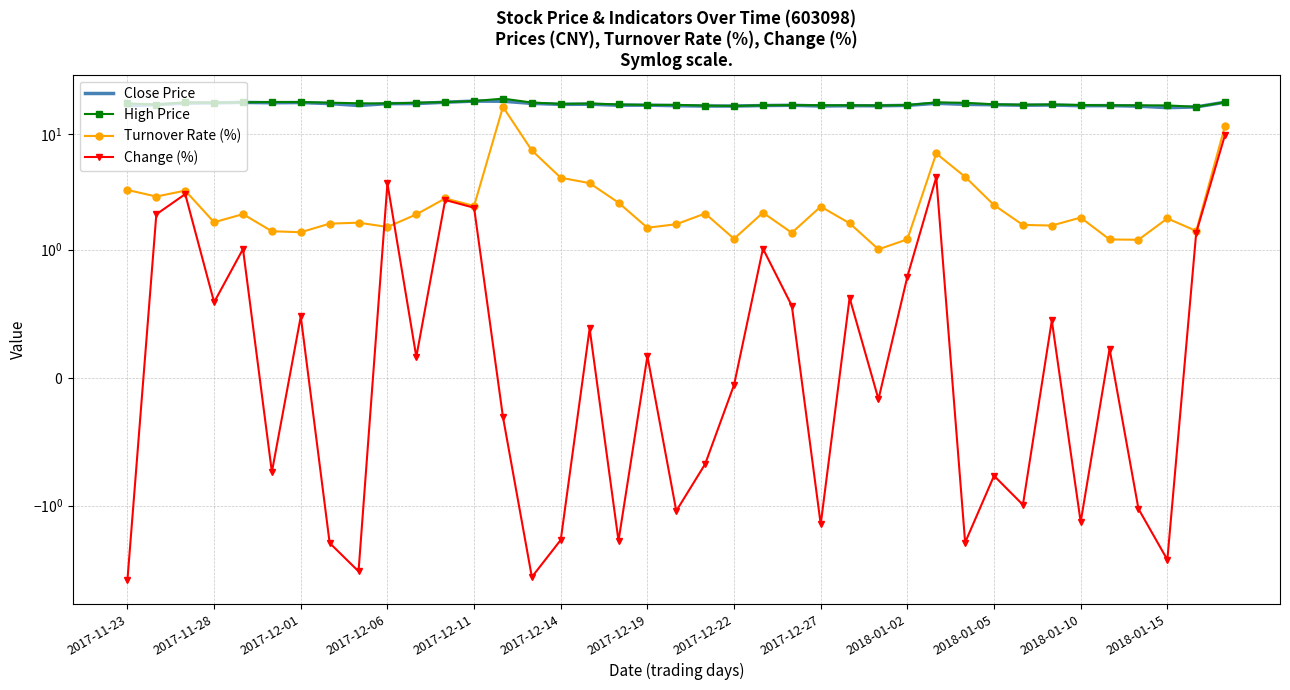

Count the number of data series in this chart.

4